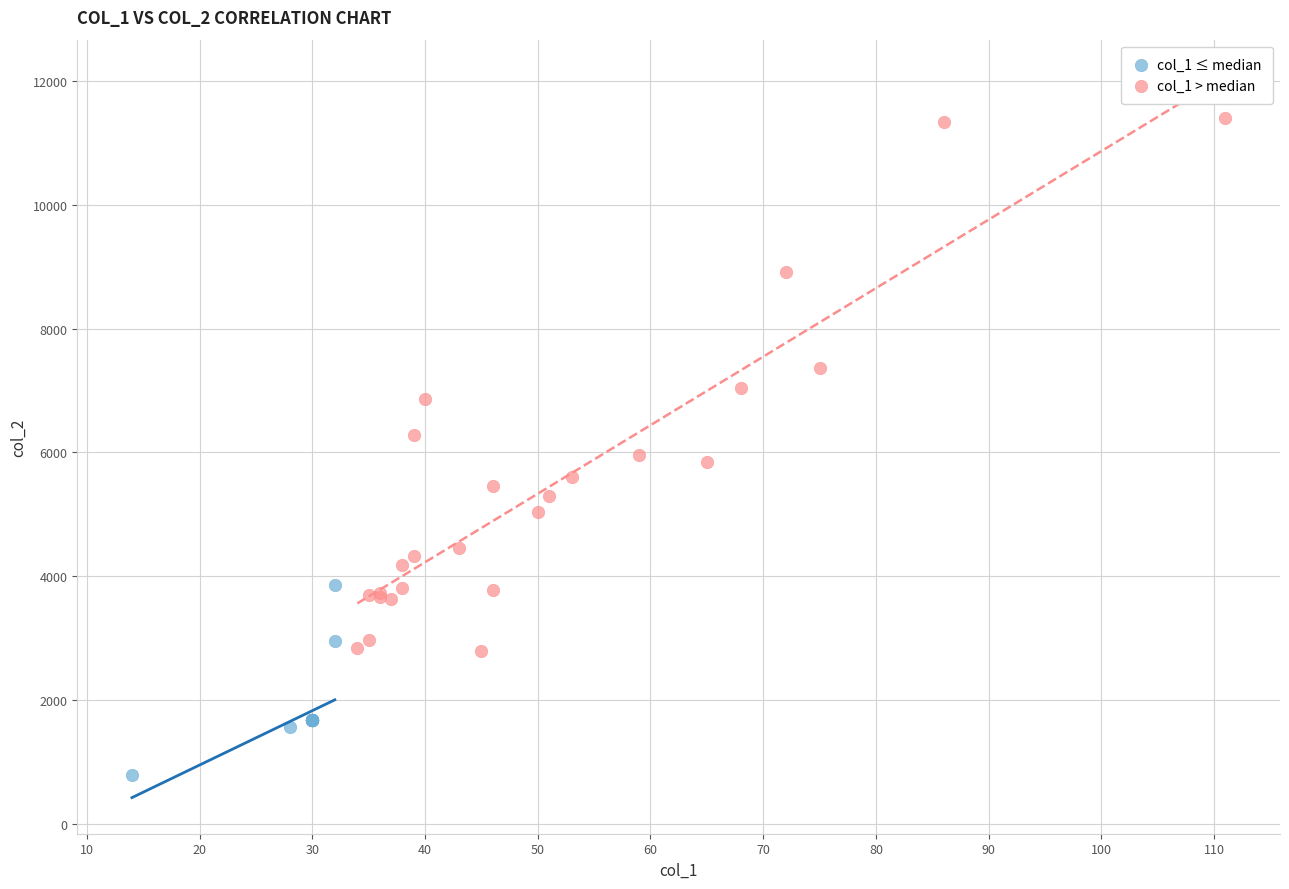

Which series has the widest spread of Y values?

col_1 > median